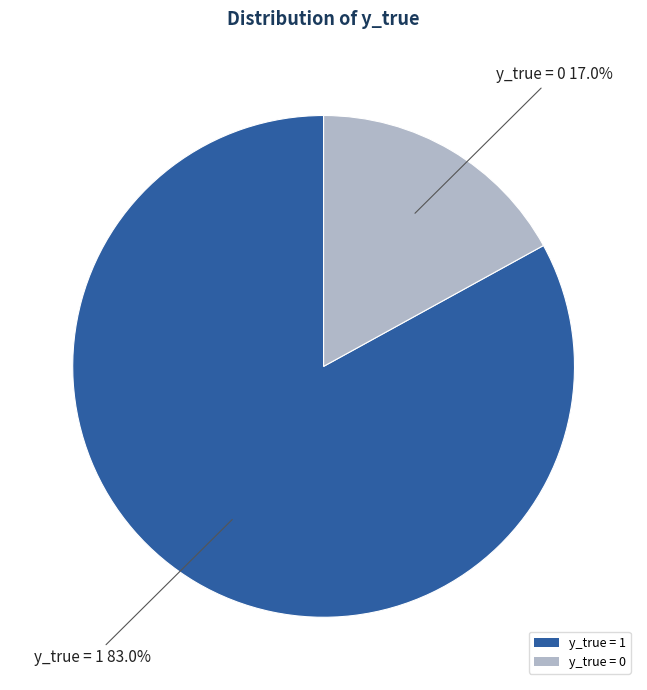

How many segments does this pie chart have?

2